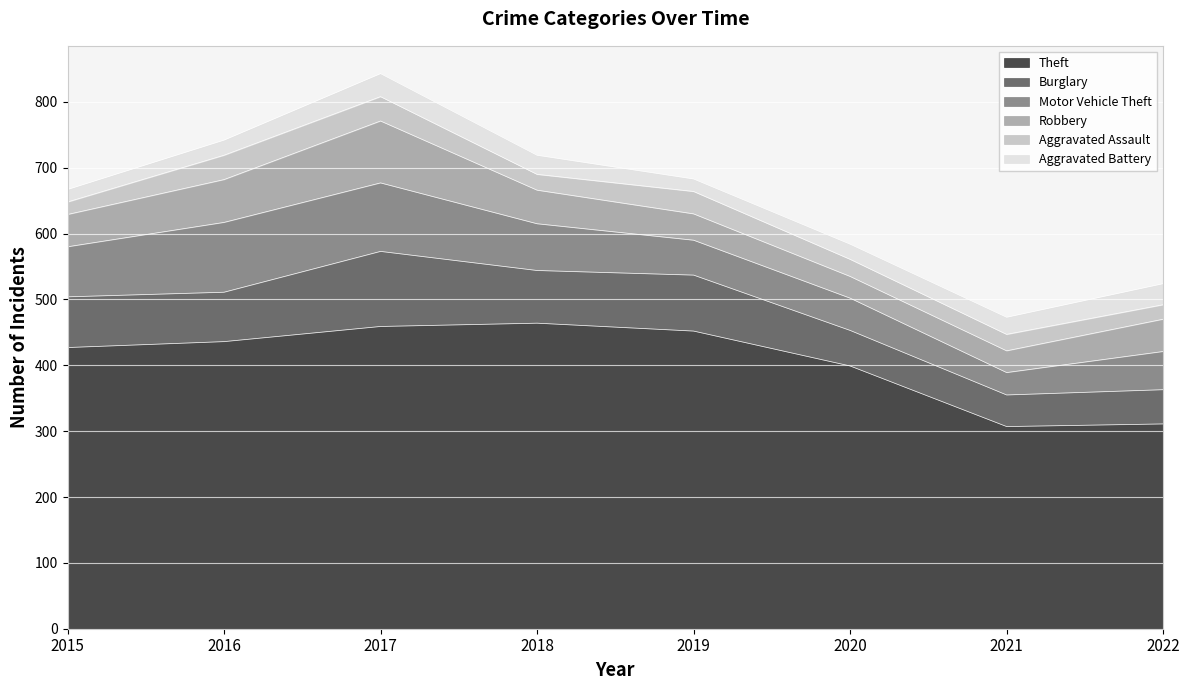

At which category does the chart reach its minimum across all series?

2015